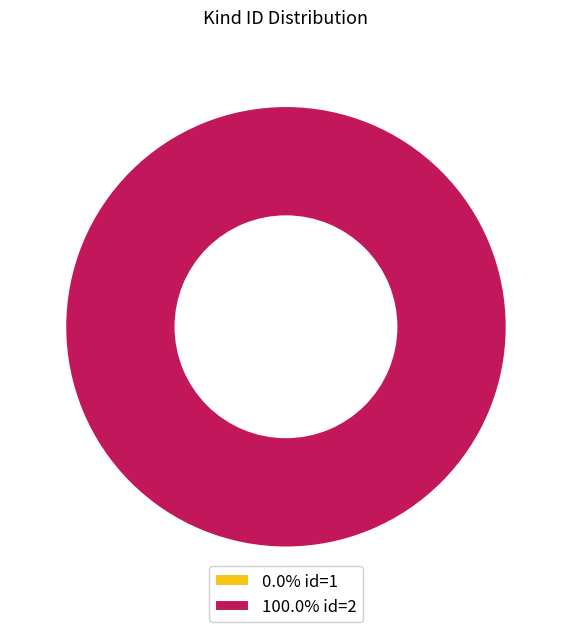

Combined, what portion of the pie is 2 and 1?

100.0%